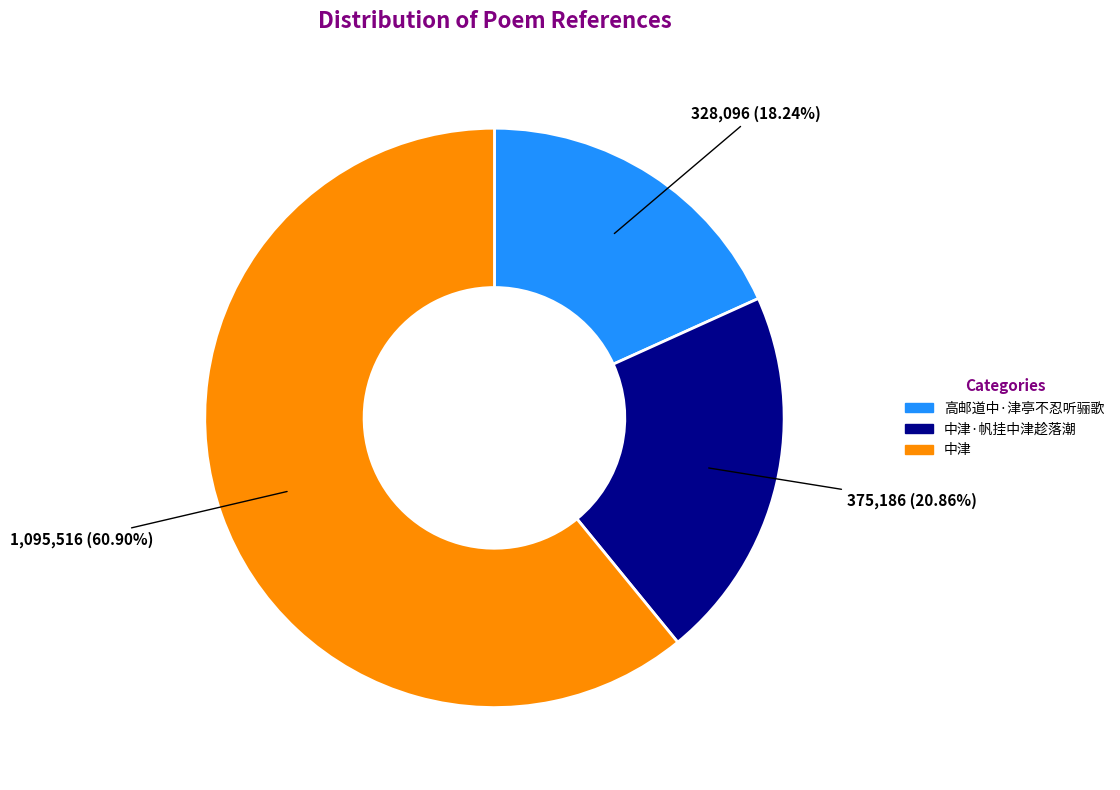

Is there a majority slice in this chart?

Yes